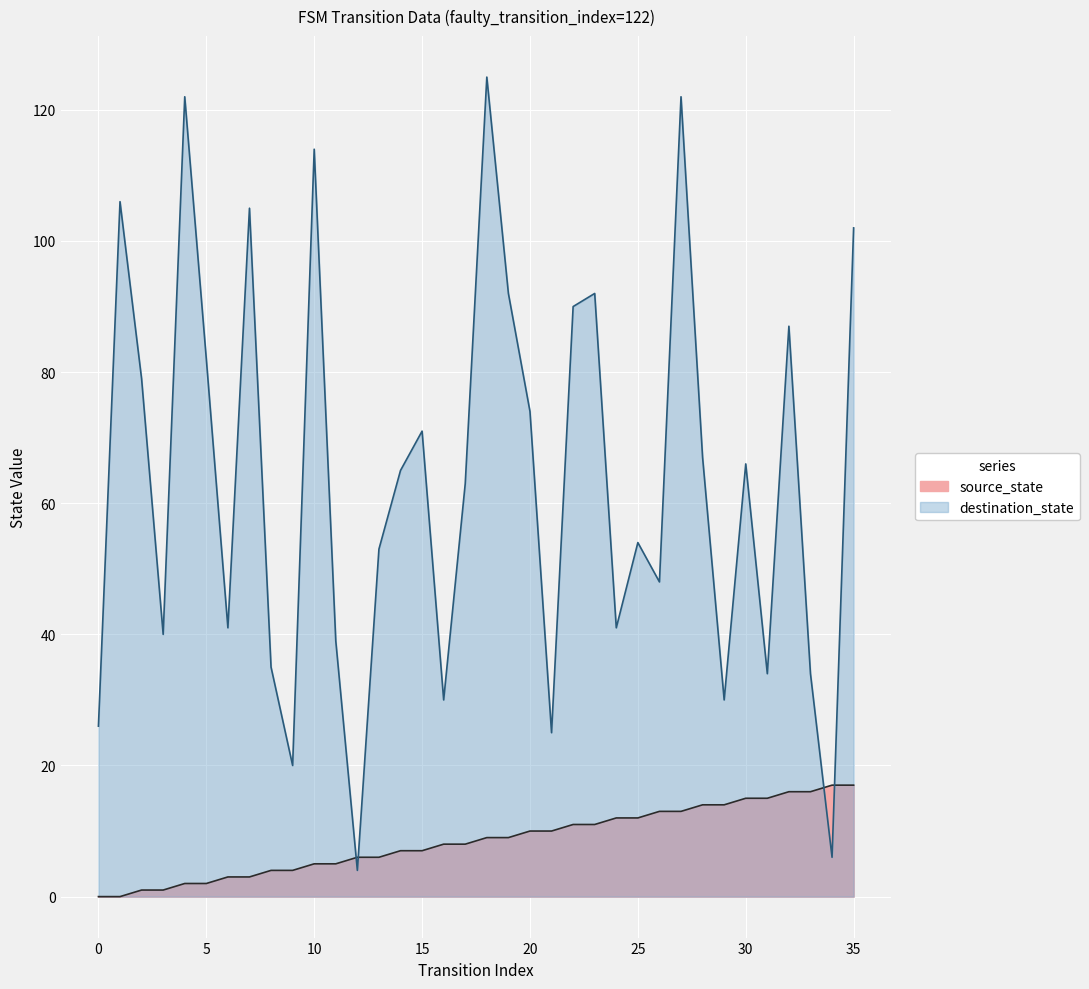

At which category is the sum across all series the highest?

27